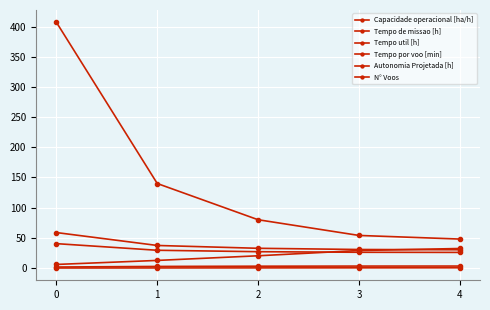

True or false: Tempo util [h] and Tempo de missao [h] intersect in this chart.

False